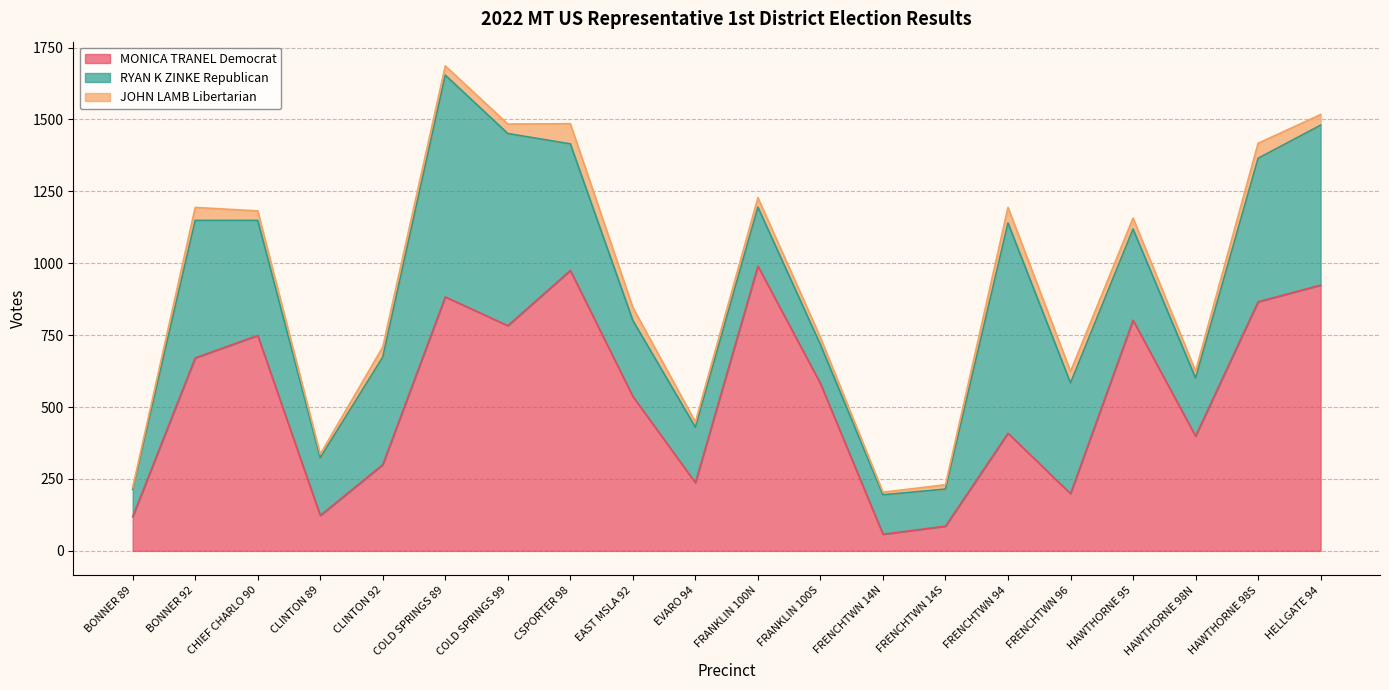

At which category is the sum across all series the highest?

COLD SPRINGS 89